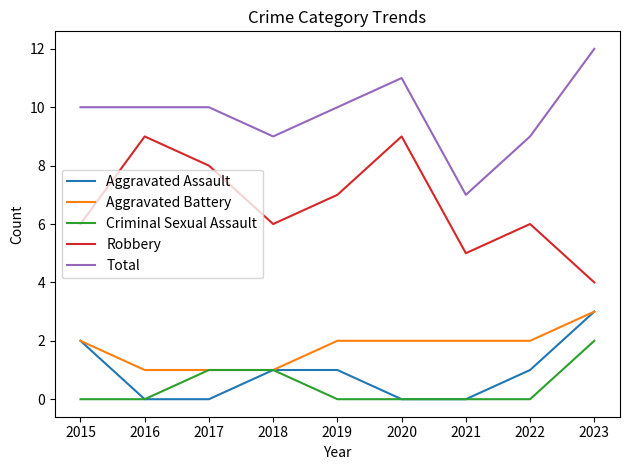

Which category has the highest value across all series?

2023